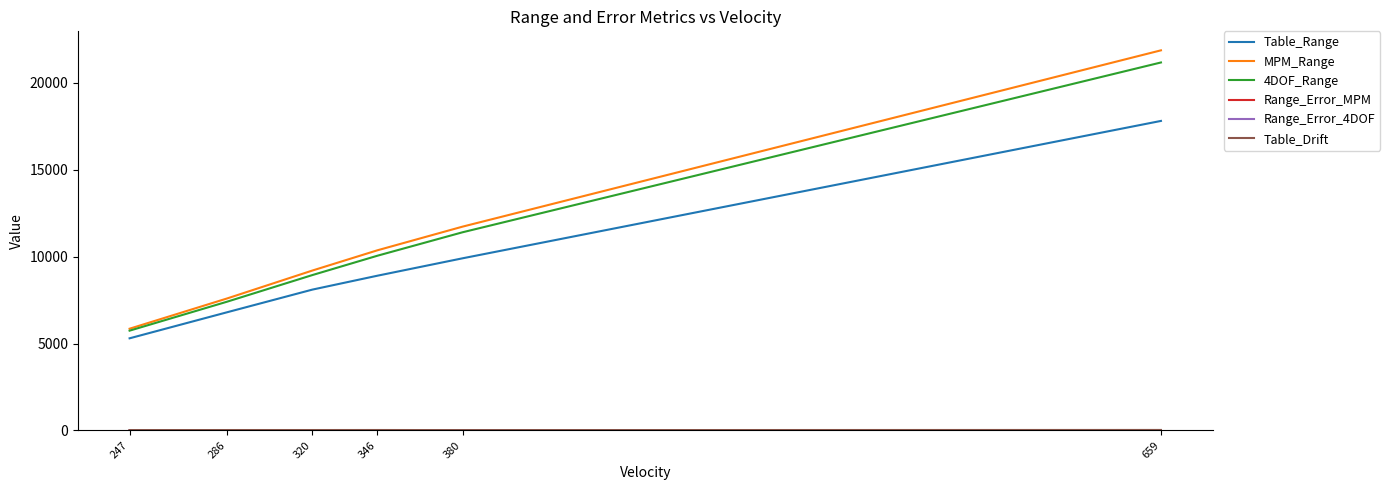

Which category has the highest value in the MPM_Range series?

659